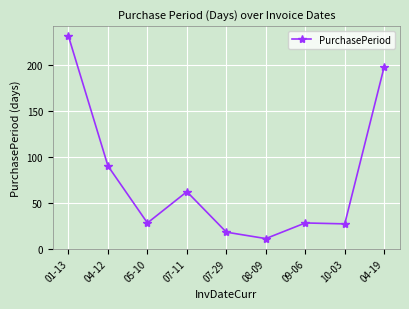

Which label corresponds to the smallest value in the chart?

08-09